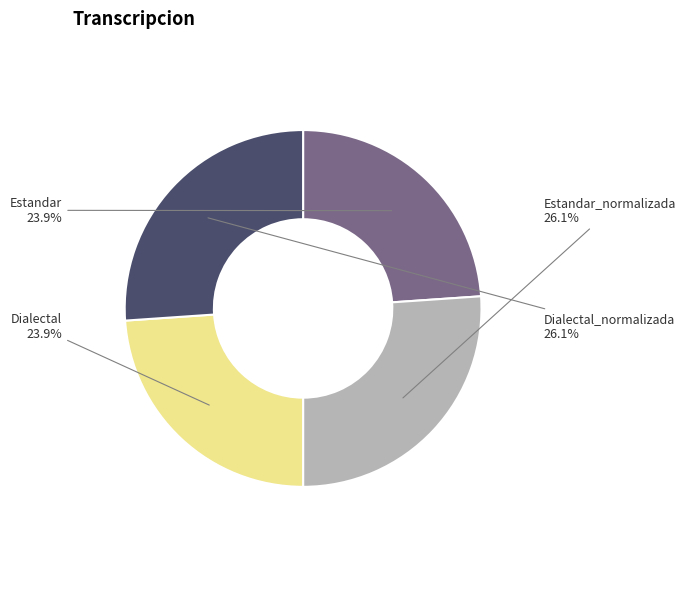

Is there a majority slice in this chart?

No